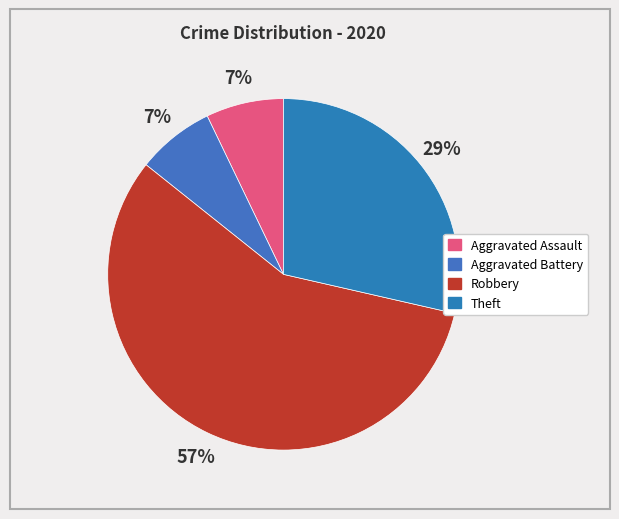

To the nearest percent, what is the difference between the largest and smallest slice percentages?

50%